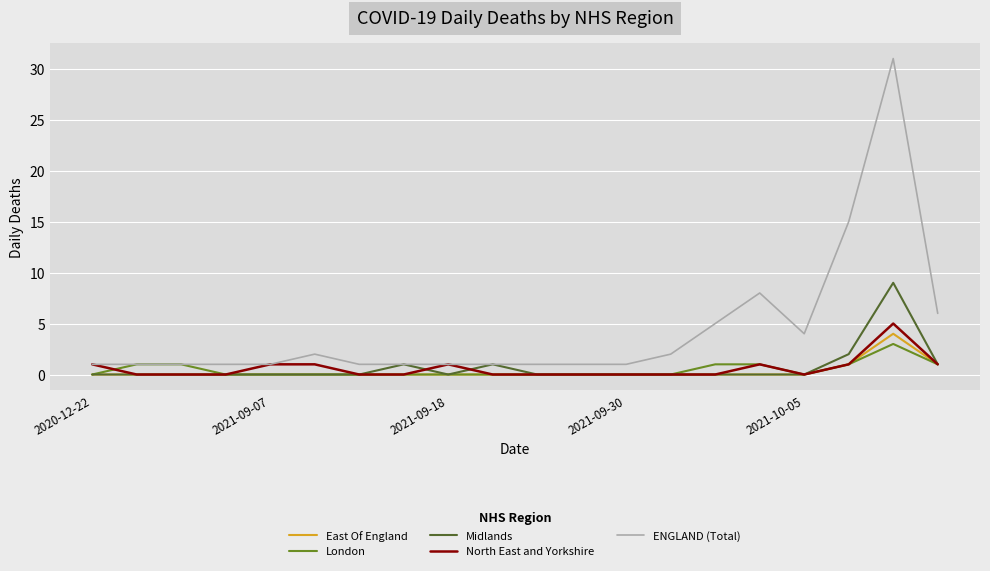

Does the chart have visible grid lines?

Yes